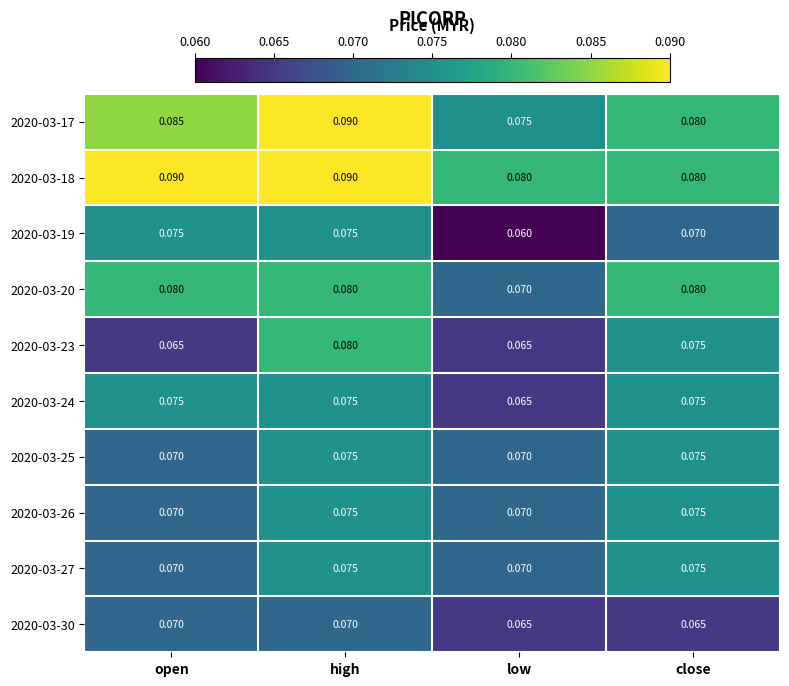

At which category is the sum across all series the highest?

high